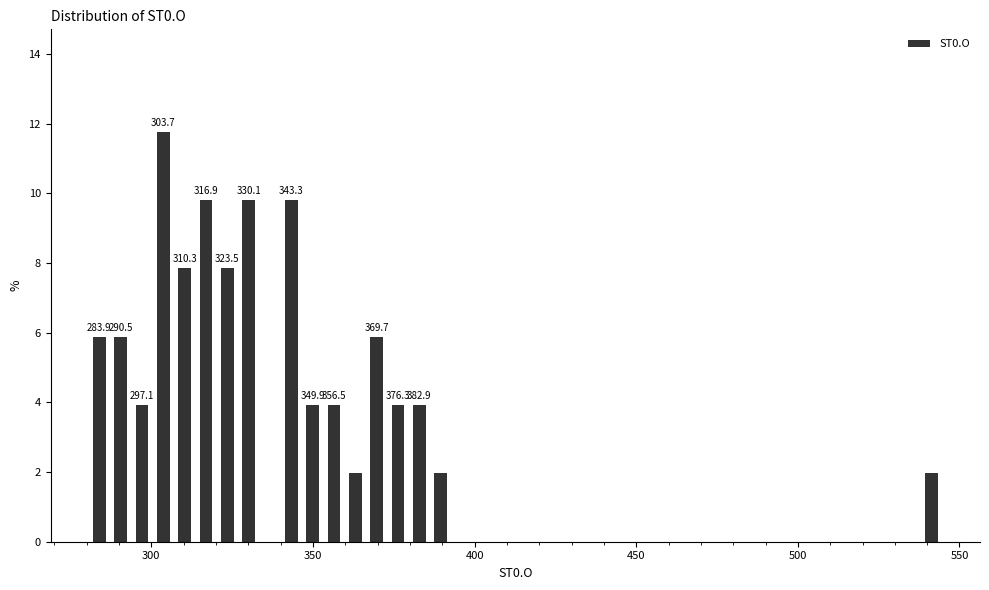

Read against the x-axis, roughly where is the centre of the tallest bar?

305